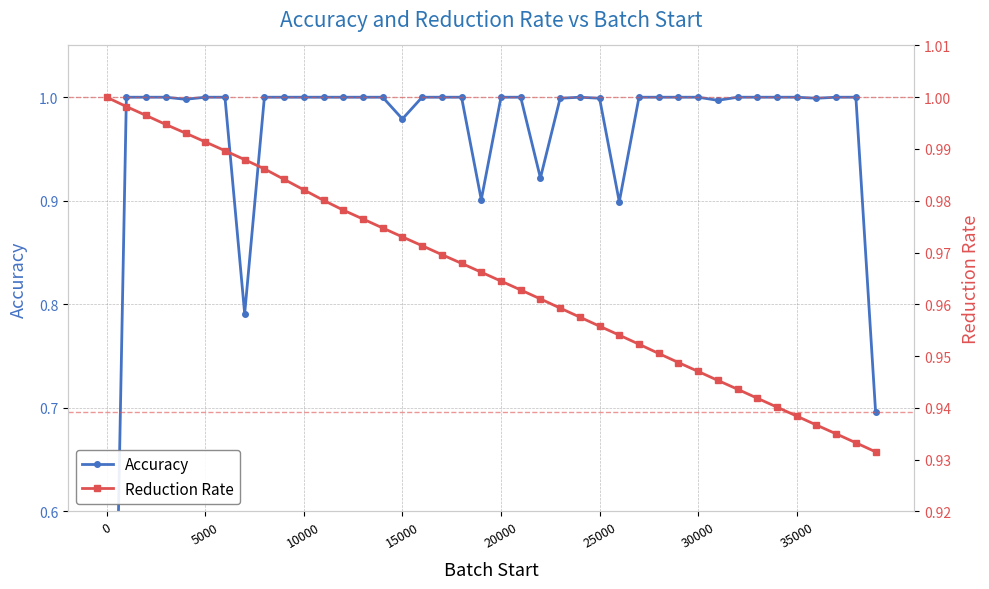

Reading left to right, list all the values displayed in this chart.

Accuracy: 0.0	1.0	1.0	1.0	1.0	1.0	1.0	0.8	1.0	1.0	1.0	1.0	1.0	1.0	1.0	1.0	1.0	1.0	1.0	0.9	1.0	1.0	0.9	1.0	1.0	1.0	0.9	1.0	1.0	1.0	1.0	1.0	1.0	1.0	1.0	1.0	1.0	1.0	1.0	0.7
Reduction Rate: 1.0	1.0	1.0	1.0	1.0	1.0	1.0	1.0	1.0	1.0	1.0	1.0	1.0	1.0	1.0	1.0	1.0	1.0	1.0	1.0	1.0	1.0	1.0	1.0	1.0	1.0	1.0	1.0	1.0	0.9	0.9	0.9	0.9	0.9	0.9	0.9	0.9	0.9	0.9	0.9